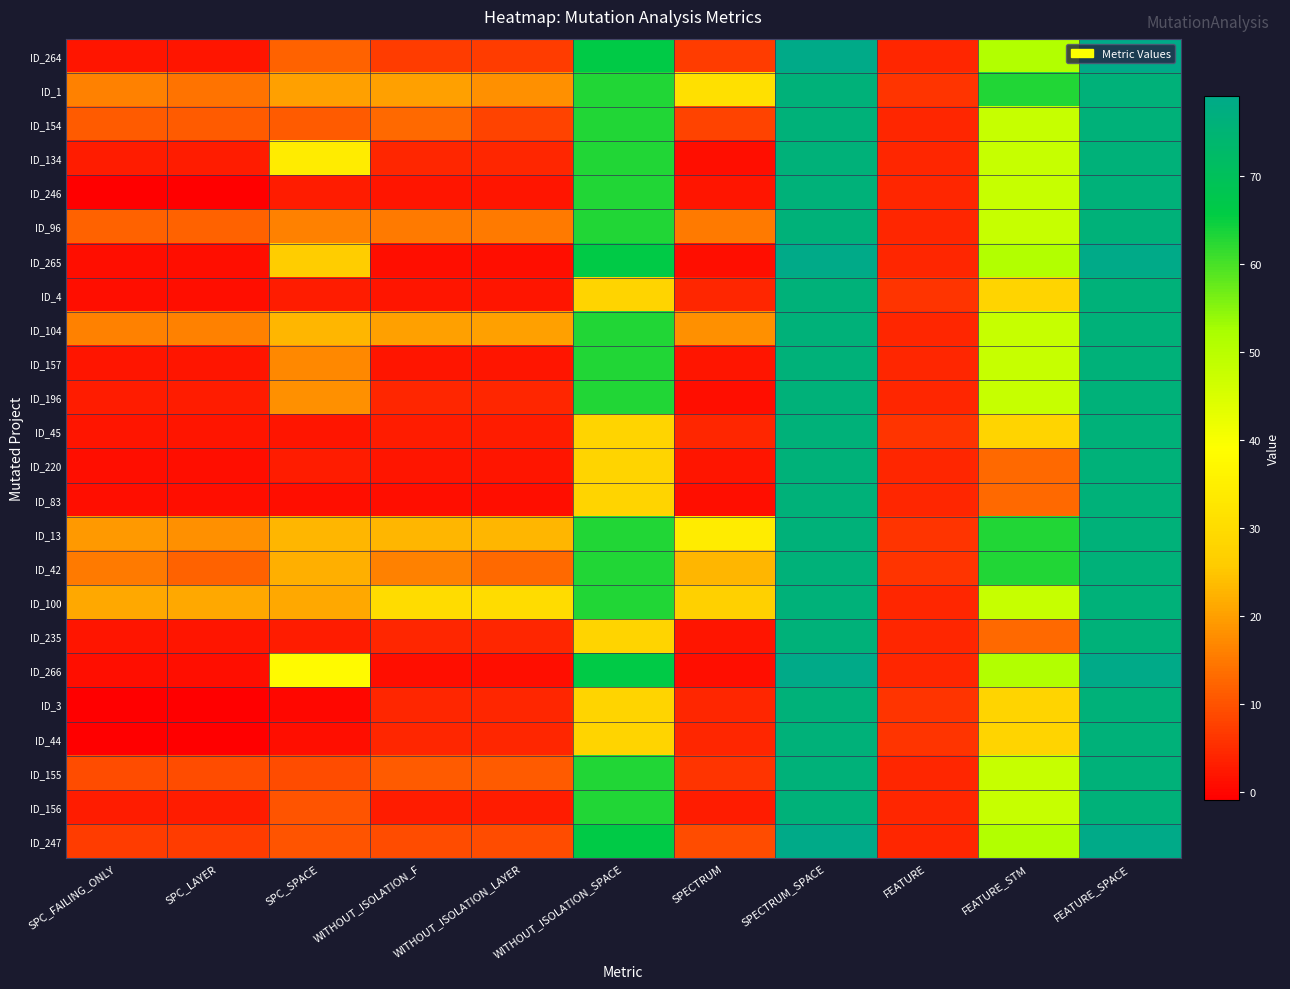

At which category is the sum across all series the highest?

SPECTRUM_SPACE